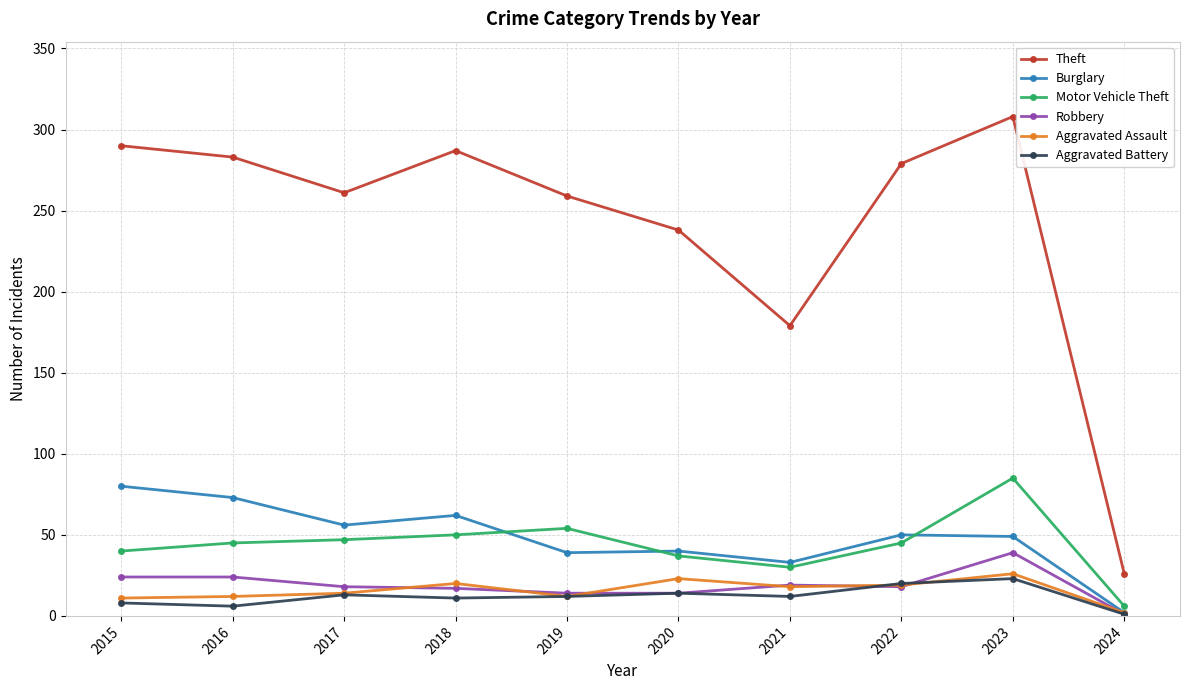

At how many categories does at least one series exceed 215?

8